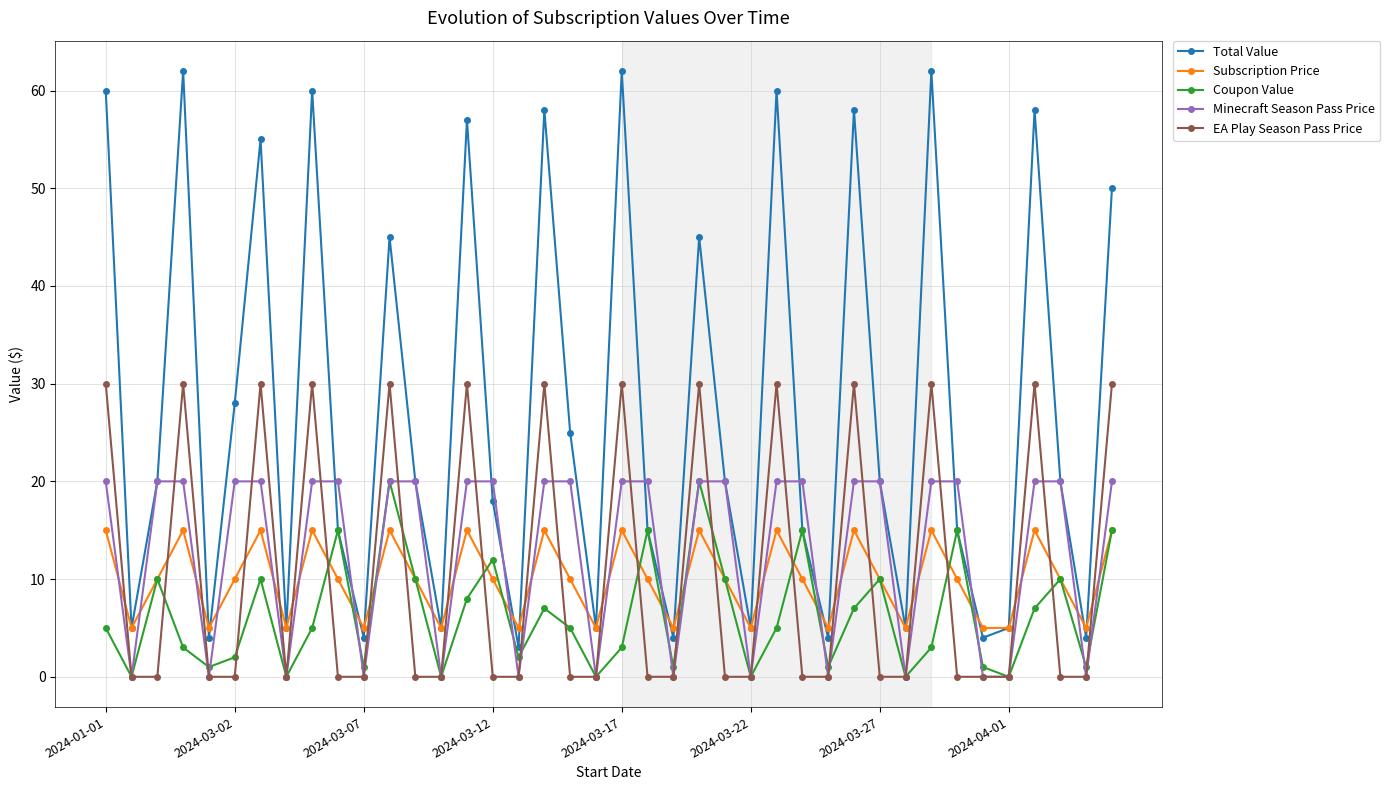

Reading right to left, extract all data points from this chart.

Total Value: 50	4	20	58	5	4	15	62	5	20	58	4	15	60	5	20	45	4	15	62	5	25	58	3	18	57	5	20	45	4	15	60	5	55	28	4	62	20	5	60
Subscription Price: 15	5	10	15	5	5	10	15	5	10	15	5	10	15	5	10	15	5	10	15	5	10	15	5	10	15	5	10	15	5	10	15	5	15	10	5	15	10	5	15
Coupon Value: 15	1	10	7	0	1	15	3	0	10	7	1	15	5	0	10	20	1	15	3	0	5	7	2	12	8	0	10	20	1	15	5	0	10	2	1	3	10	0	5
Minecraft Season Pass Price: 20	0	20	20	0	0	20	20	0	20	20	0	20	20	0	20	20	0	20	20	0	20	20	0	20	20	0	20	20	0	20	20	0	20	20	0	20	20	0	20
EA Play Season Pass Price: 30	0	0	30	0	0	0	30	0	0	30	0	0	30	0	0	30	0	0	30	0	0	30	0	0	30	0	0	30	0	0	30	0	30	0	0	30	0	0	30